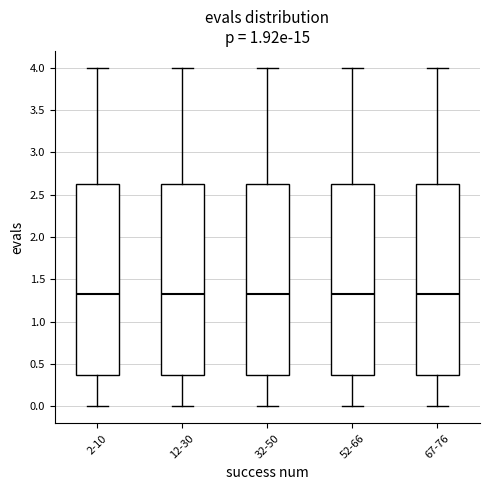

Reading left to right, read every box against the y-axis: the position of its median line, the range the box covers, and the ends of its whiskers. The values are not printed on the chart, so give them approximately, as read against the axis.

2-10: median 1.35, box 0.35 to 2.65, whiskers 0.00 to 4.00
12-30: median 1.35, box 0.35 to 2.65, whiskers 0.00 to 4.00
32-50: median 1.35, box 0.35 to 2.65, whiskers 0.00 to 4.00
52-66: median 1.35, box 0.35 to 2.65, whiskers 0.00 to 4.00
67-76: median 1.35, box 0.35 to 2.65, whiskers 0.00 to 4.00